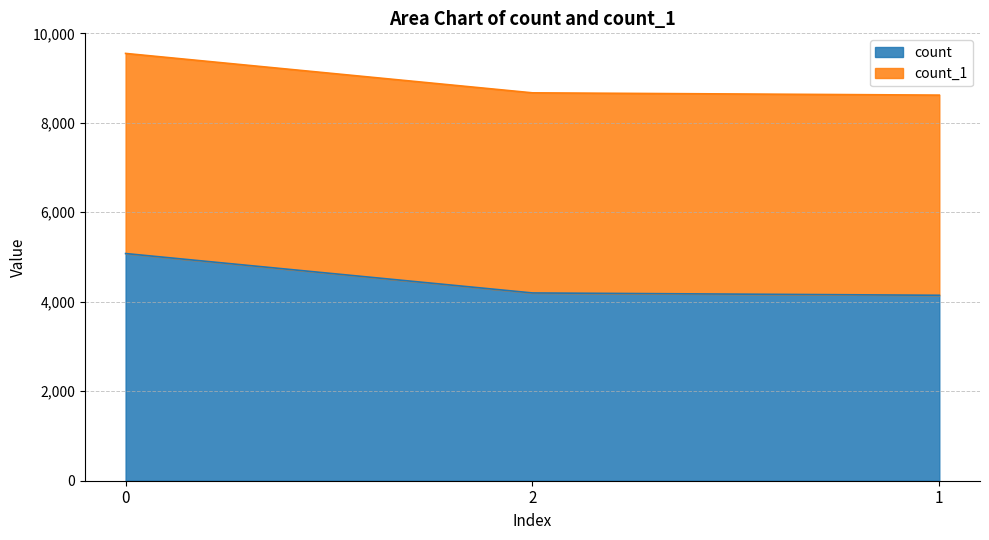

What is the difference between the values at 1 and 2?

52